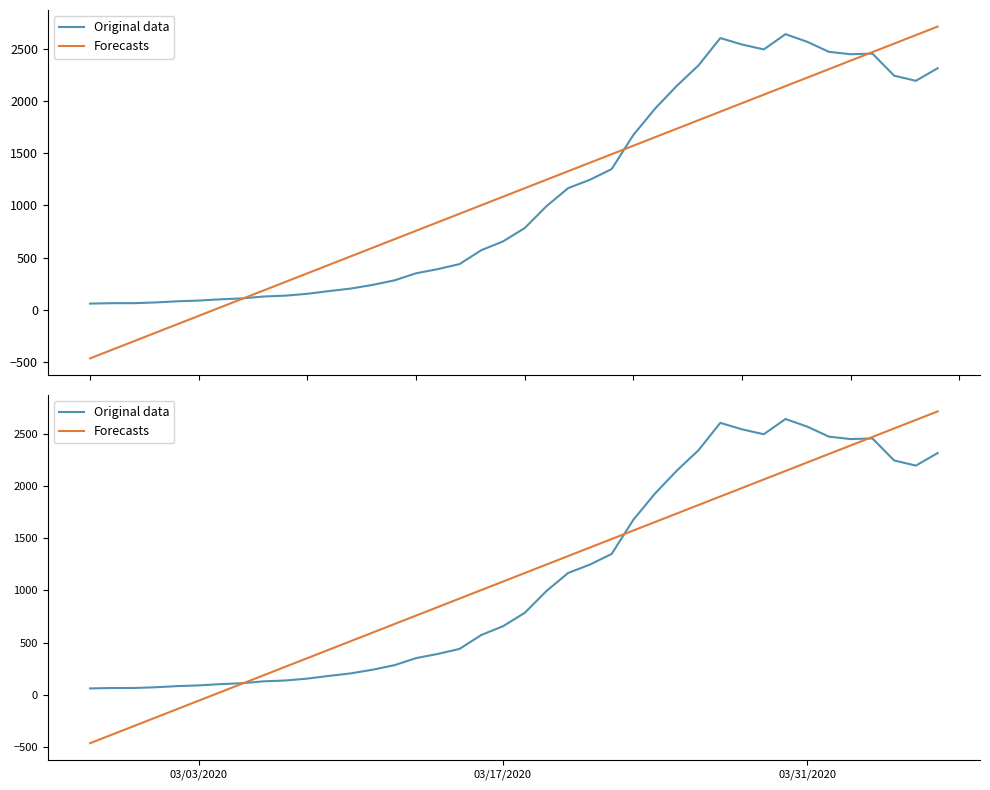

Reading right to left, list all the values displayed in this chart.

Original data: 2313.0	2193.0	2242.0	2453.0	2447.0	2470.0	2566.0	2639.0	2493.0	2540.0	2602.0	2341.0	2145.0	1927.0	1675.0	1348.0	1246.0	1166.0	993.0	784.0	656.0	572.0	439.0	391.0	351.0	283.0	240.0	205.0	181.0	155.0	137.0	129.0	111.0	102.0	90.0	83.0	72.0	65.0	65.0	61.0
Forecasts: 2711.6	2630.2	2548.8	2467.4	2386.0	2304.6	2223.2	2141.8	2060.4	1979.0	1897.6	1816.2	1734.8	1653.4	1572.0	1490.6	1409.2	1327.8	1246.4	1165.0	1083.6	1002.2	920.8	839.4	758.0	676.6	595.2	513.8	432.4	351.0	269.6	188.2	106.8	25.4	-56.0	-137.4	-218.8	-300.2	-381.7	-463.1